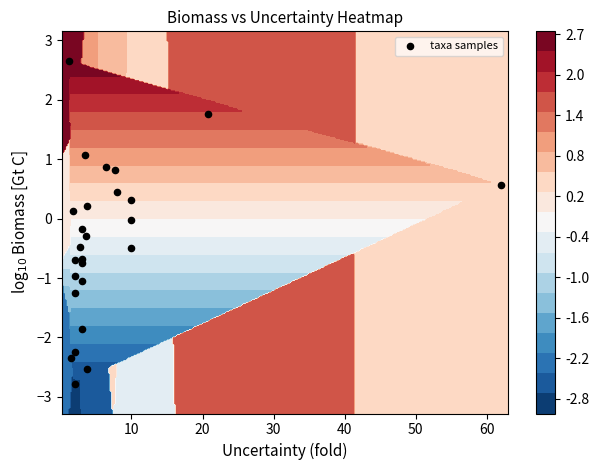

The value at 10 is -3.7. True or false?

False